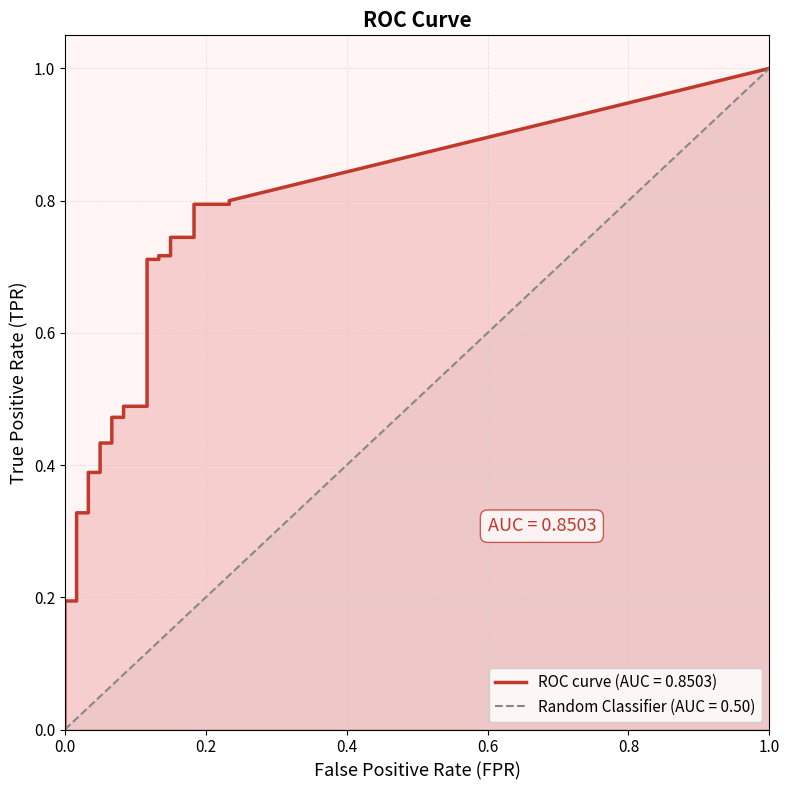

The value of tpr at 2 is 0.1. True or false?

True